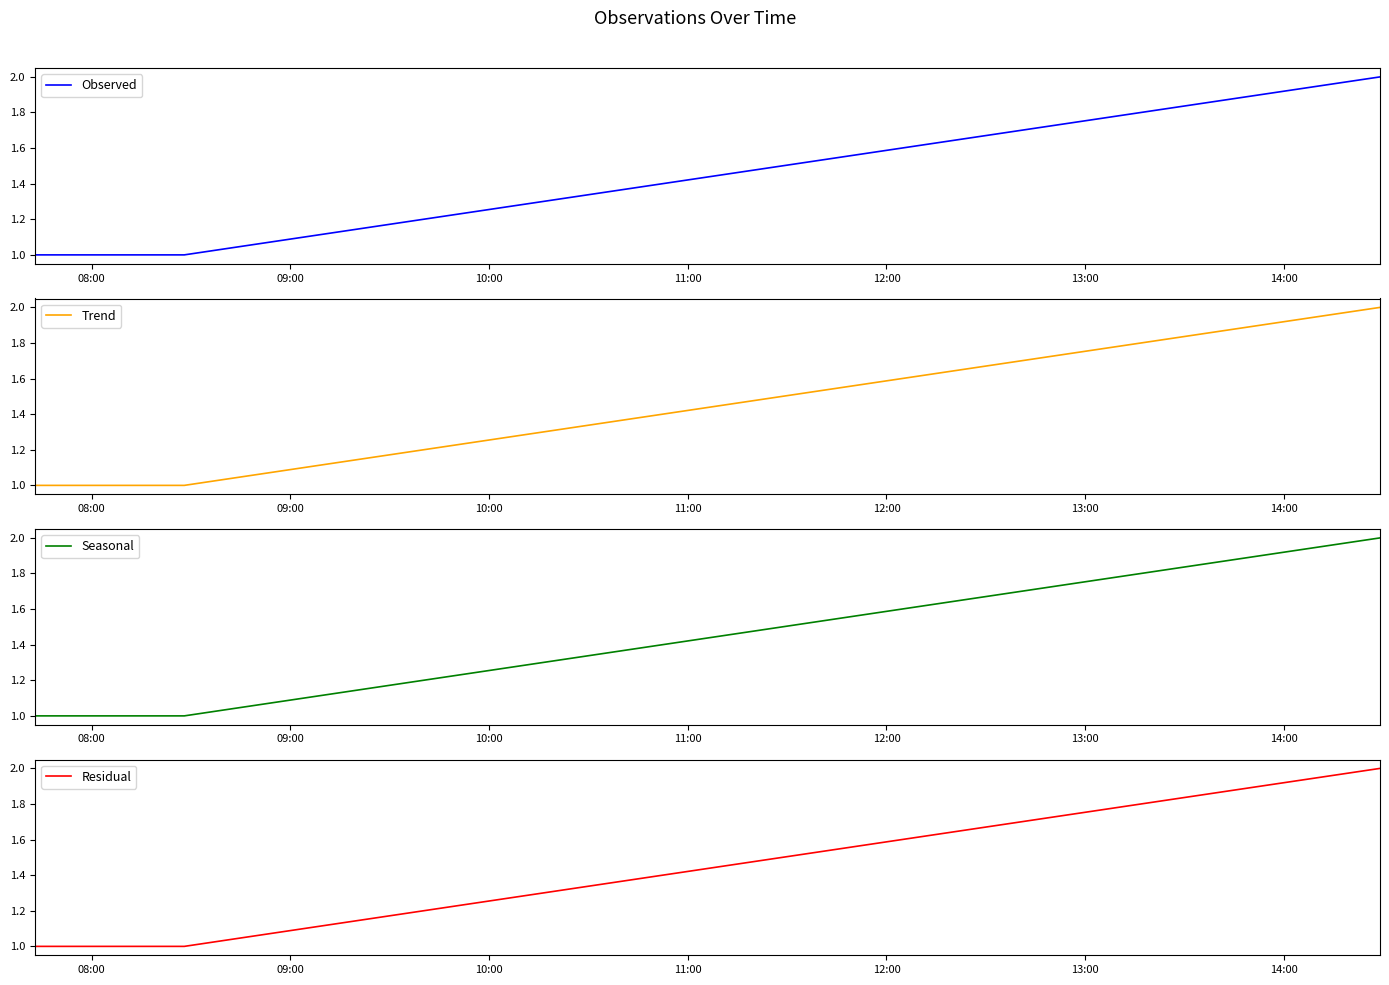

How many lines are shown in the chart?

4